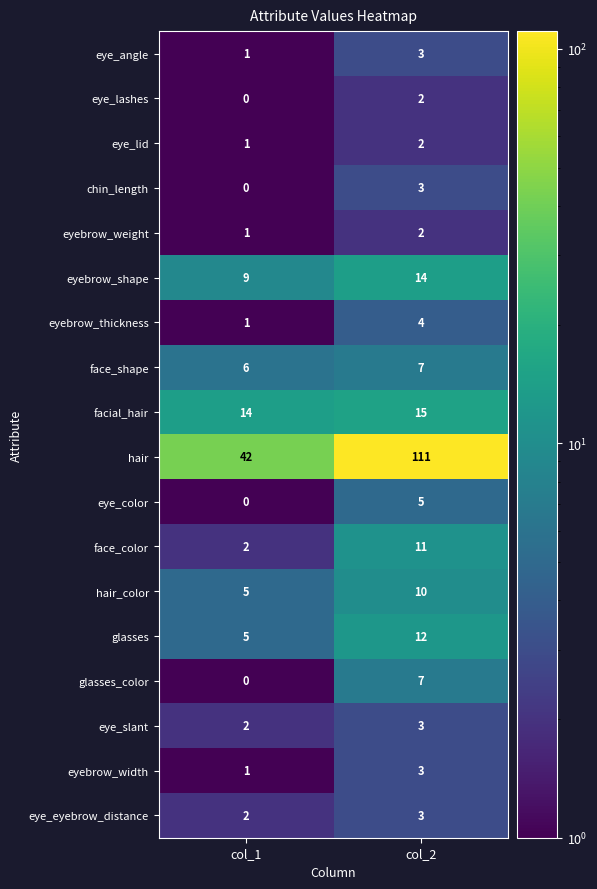

The hair_color series shows 10 at col_2. True or false?

True